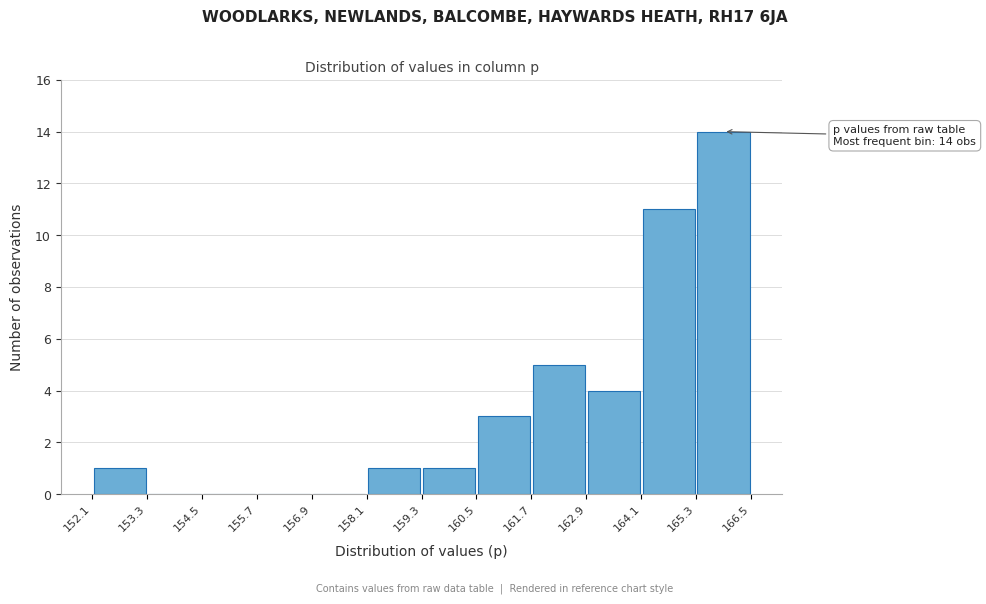

Over which range of the x-axis is the bar tallest?

165.3 to 166.5